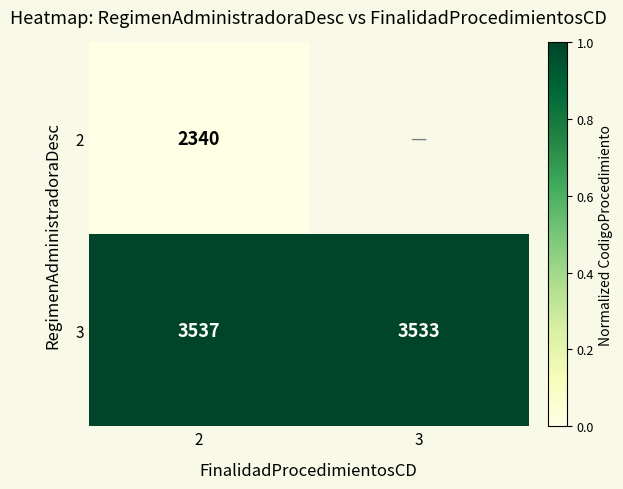

List the labels in order of 3 value, largest first.

2, 3